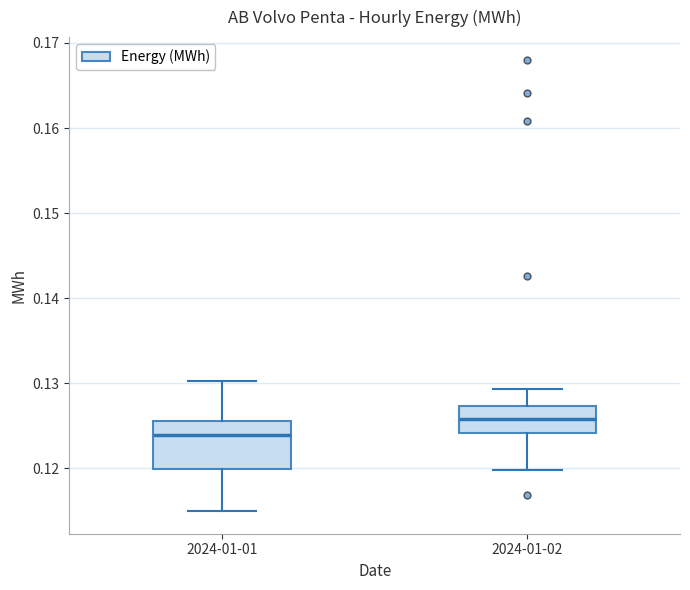

Where does the upper whisker of the box for 2024-01-02 end on the y-axis? The values are not printed on the chart, so give them approximately, as read against the axis.

0.129